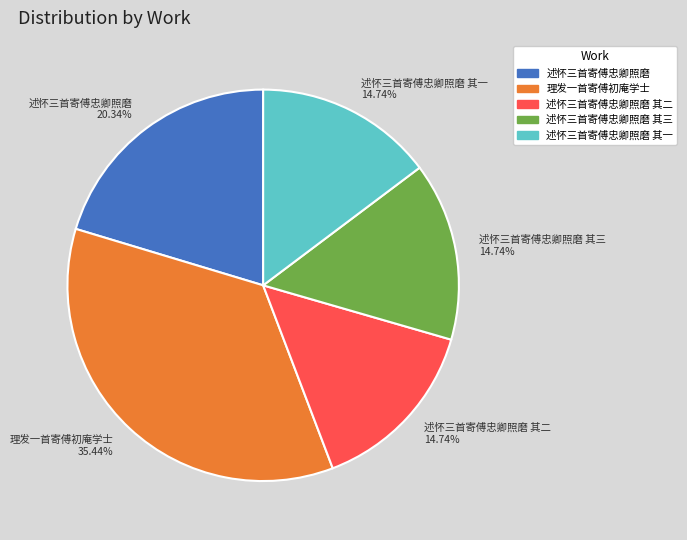

To the nearest percent, what is the average slice percentage?

20%